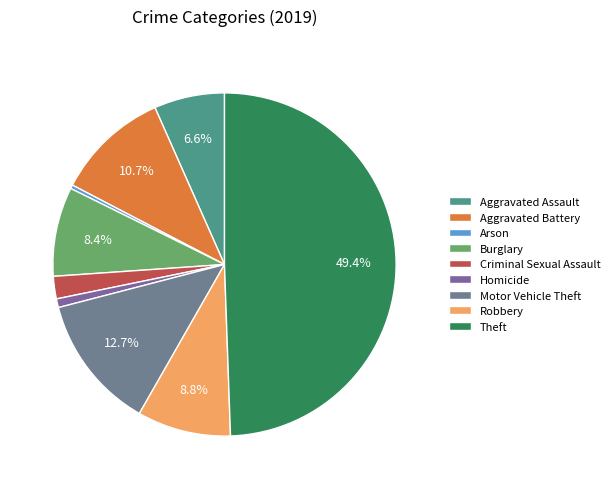

To the nearest percent, what is the combined percentage of Motor Vehicle Theft and Aggravated Assault?

19%